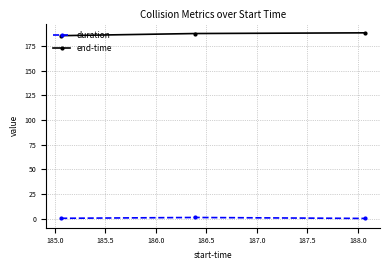

At how many categories does at least one series exceed 126?

3